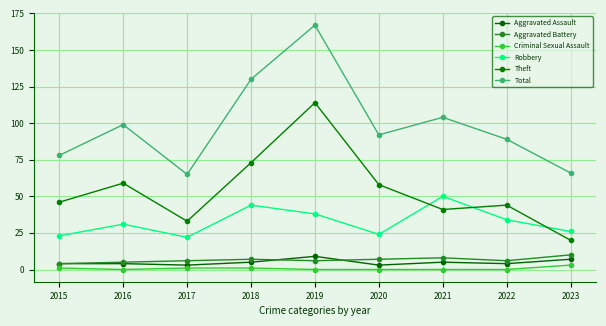

How many interior local valleys does the Robbery series have?

2